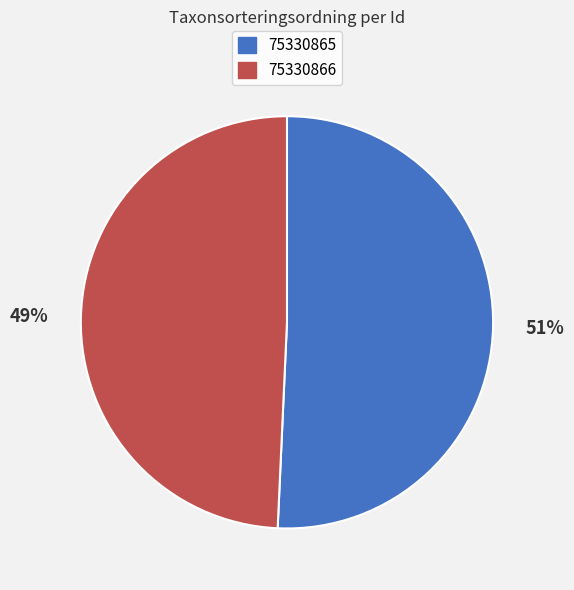

True or false: 75330866 accounts for 49% of the total.

True